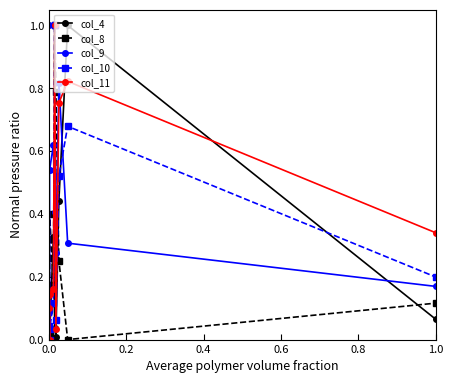

Which series has the largest range (max minus min)?

col_4